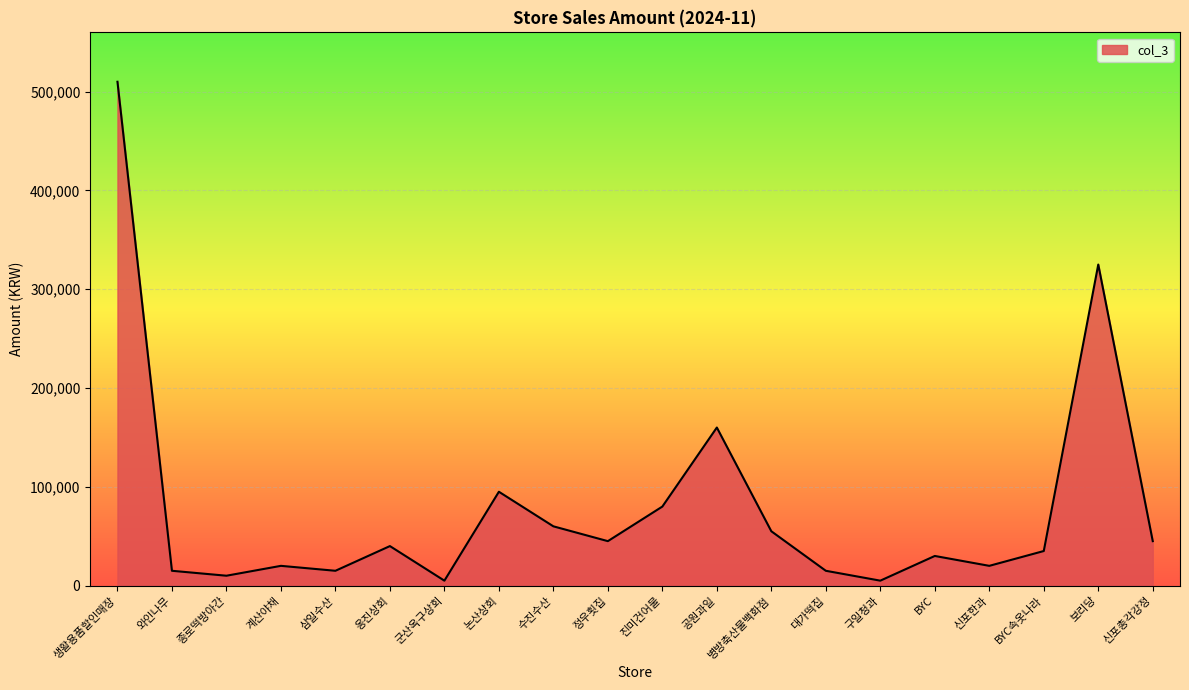

What is the maximum value shown in the chart?

510000